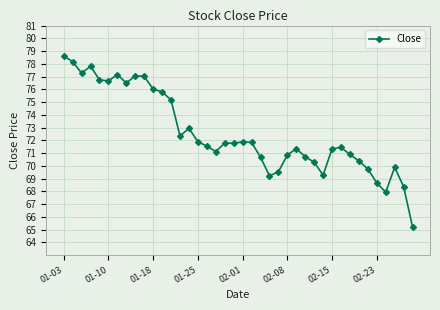

What is the smallest value displayed?

65.2